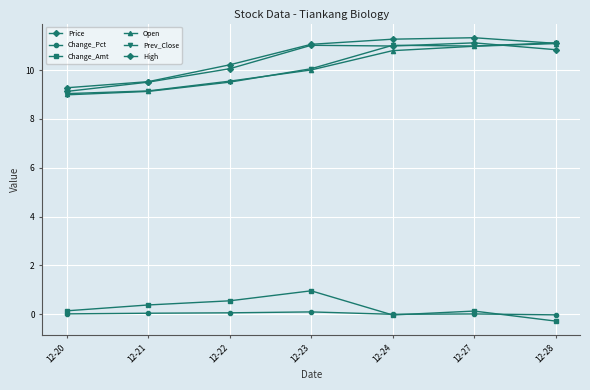

Where does the Price series first go above 10?

12-22